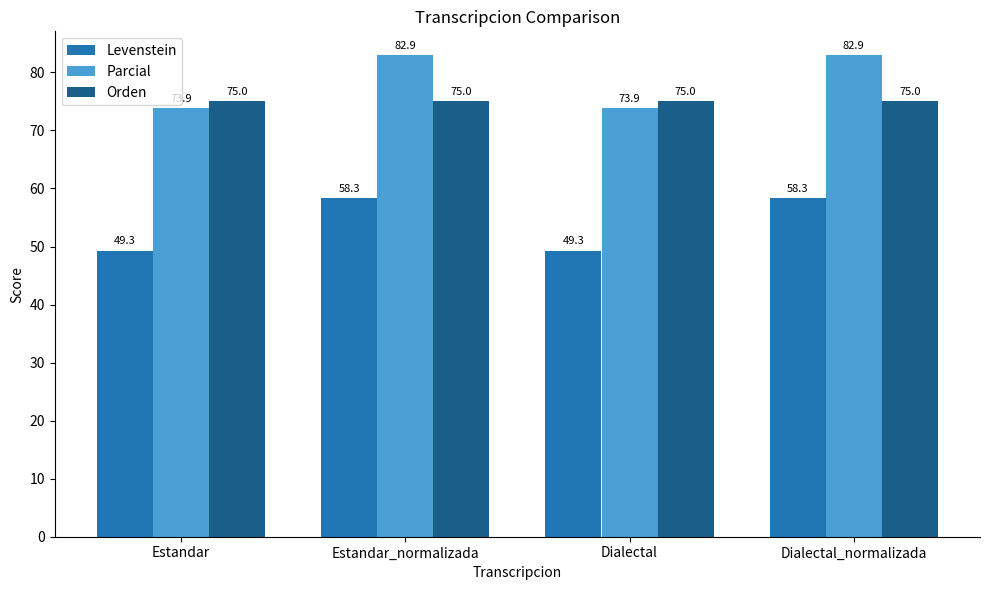

At which label does Parcial first exceed 82?

Estandar_normalizada